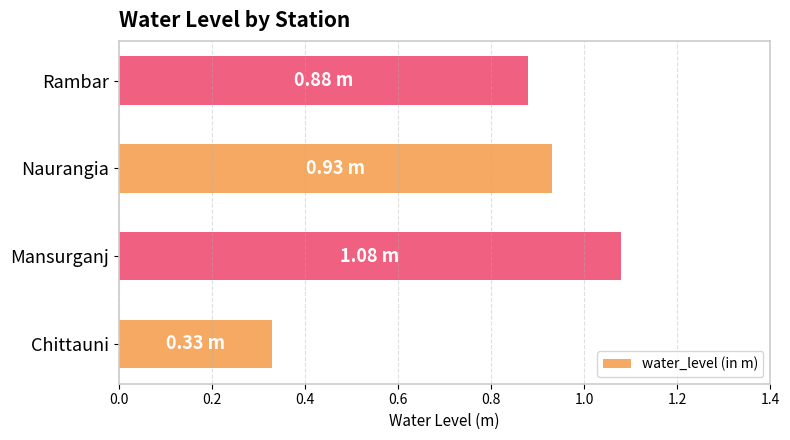

Which label corresponds to the largest value in the chart?

Mansurganj